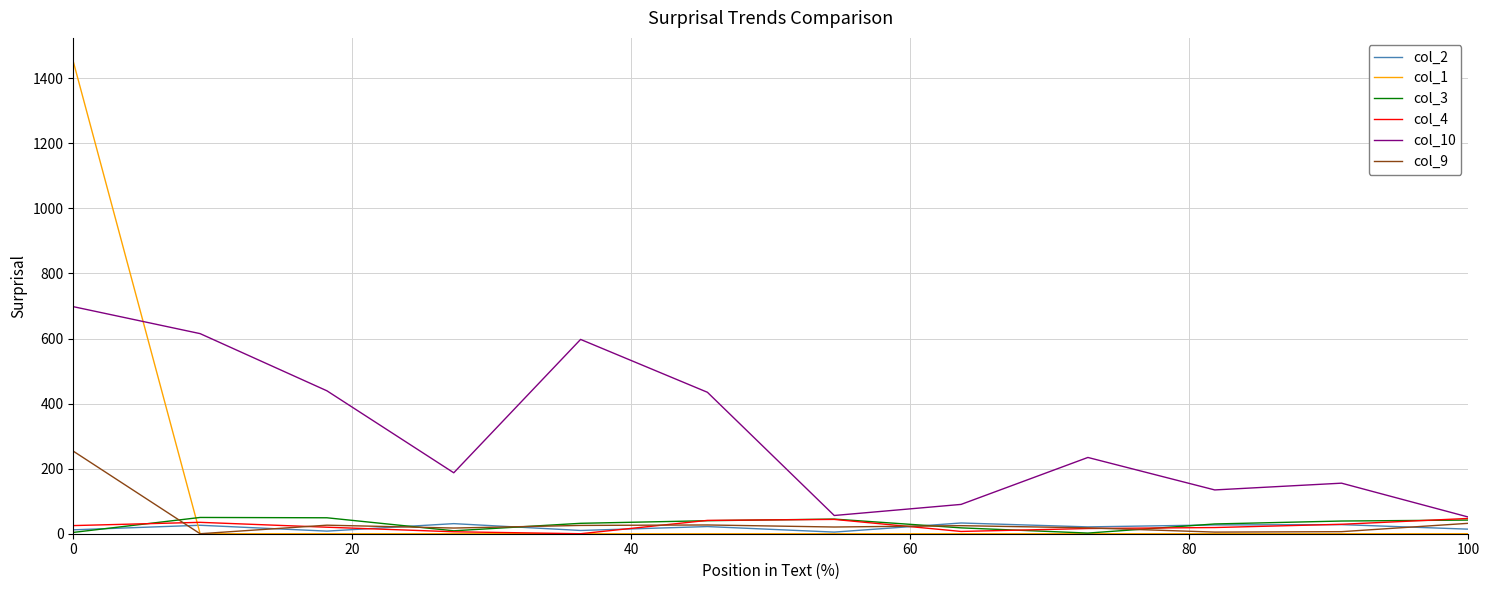

Which series has the largest total across all categories?

col_10